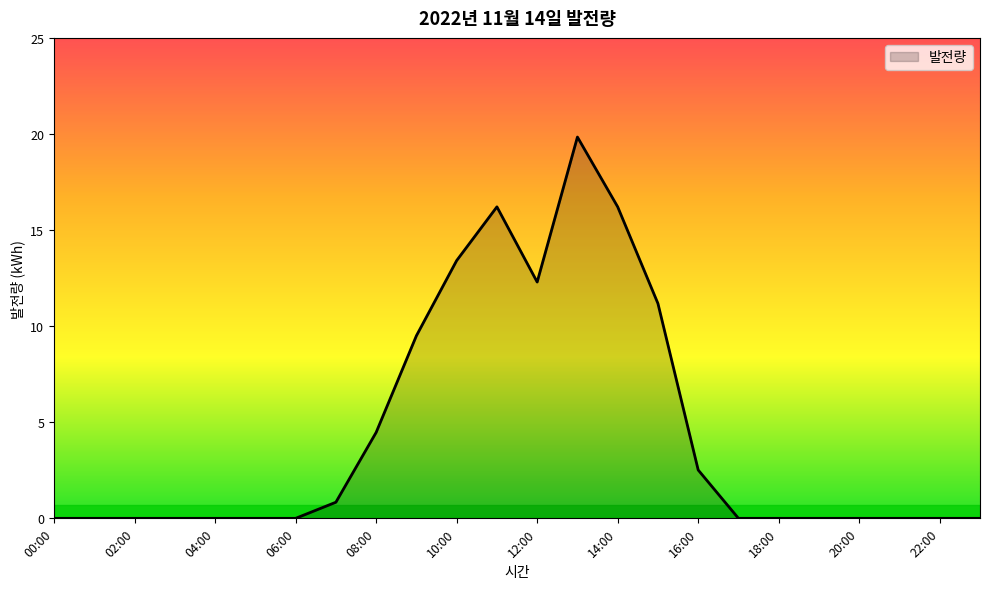

What is the difference between the maximum and minimum values?

19.8